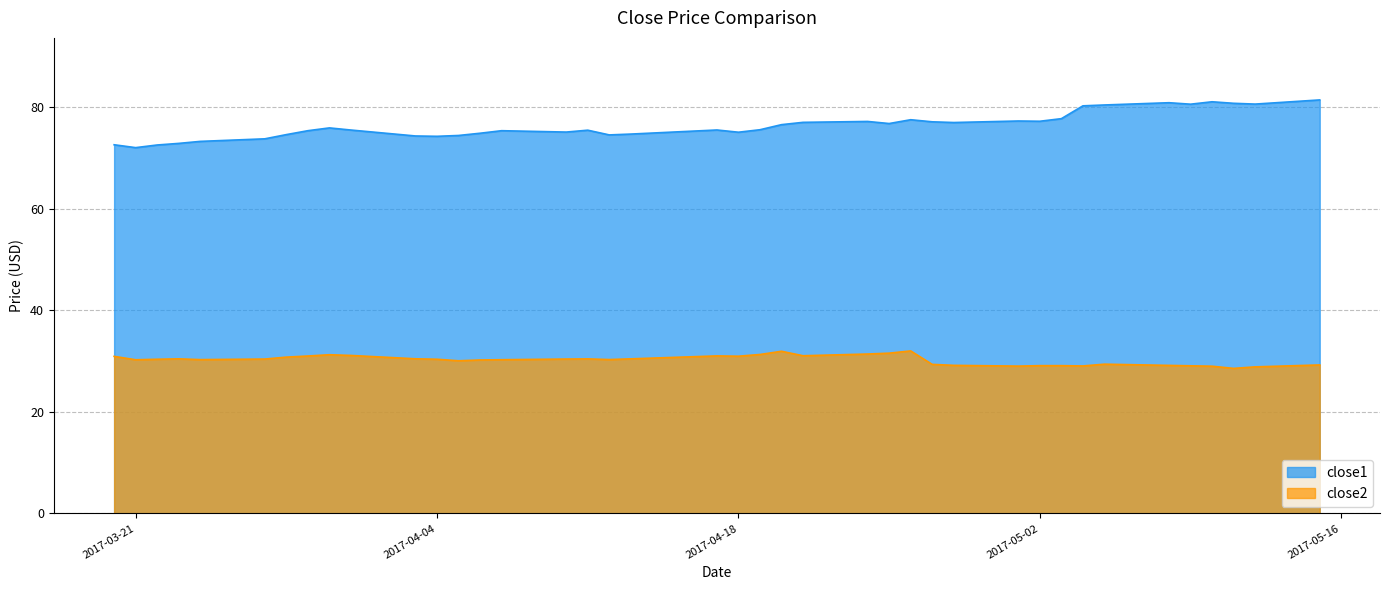

True or false: close1 has a value of 77.5 at 2017-04-26.

True